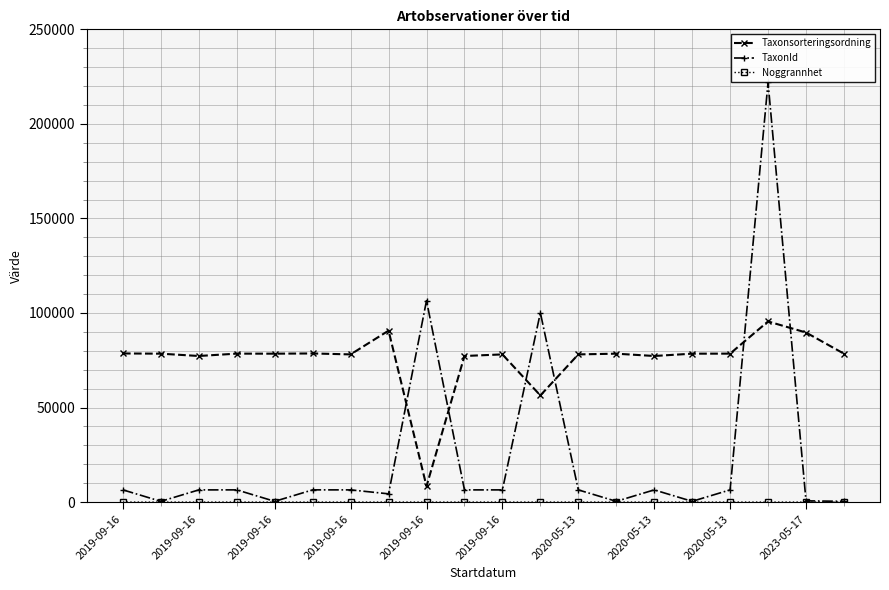

How many lines are shown in the chart?

3